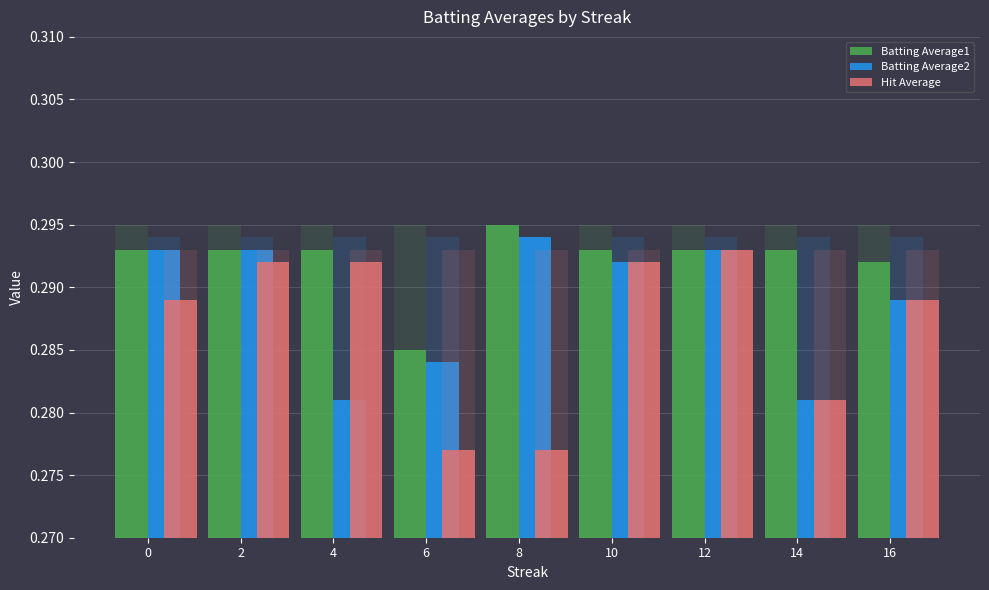

Rank the series at 6 from lowest to highest value.

Hit Average, Batting Average2, Batting Average1